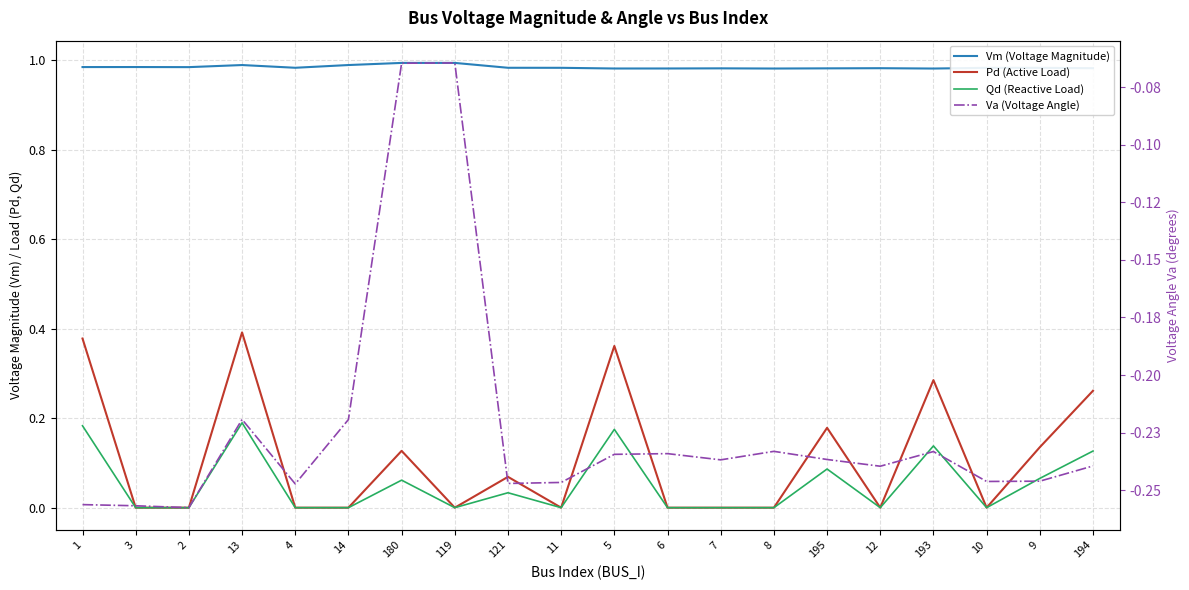

At which category is the sum across all series the highest?

13